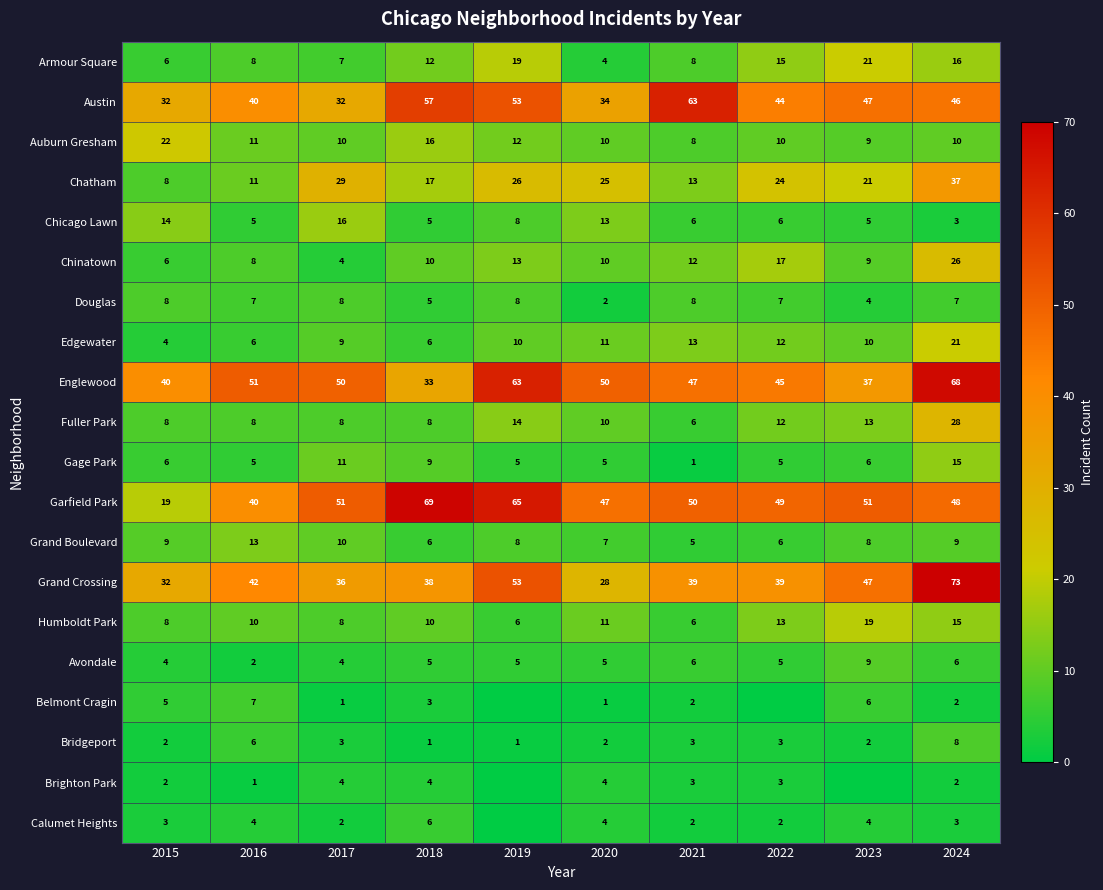

What value does the Auburn Gresham series have at 2018, to the nearest 10?

20